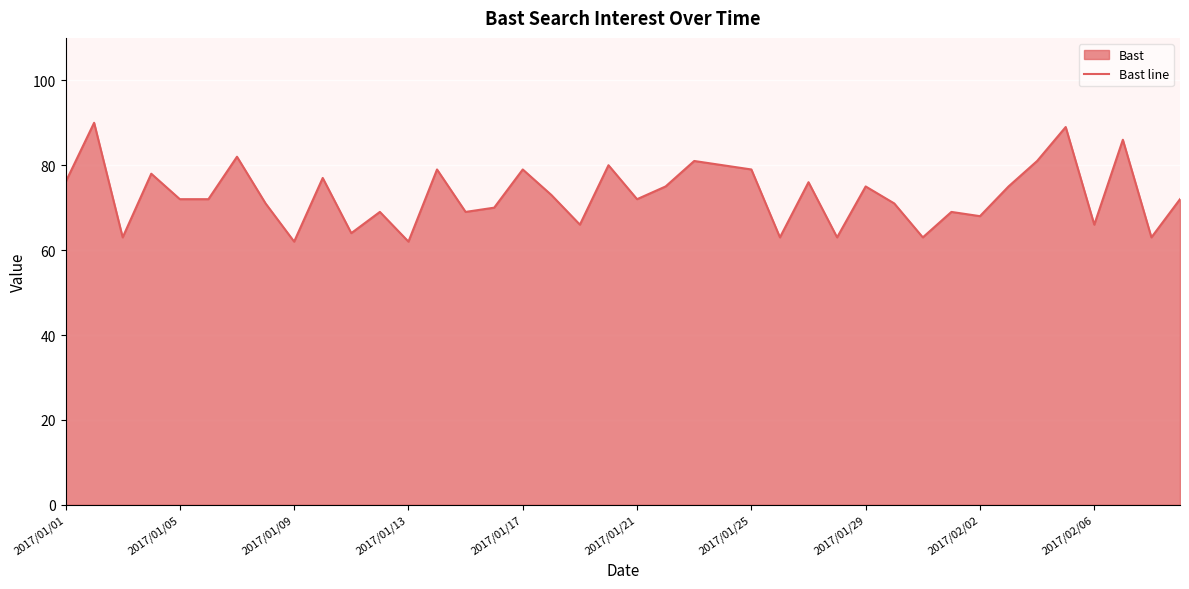

Where does the data first go above 72?

2017/01/01